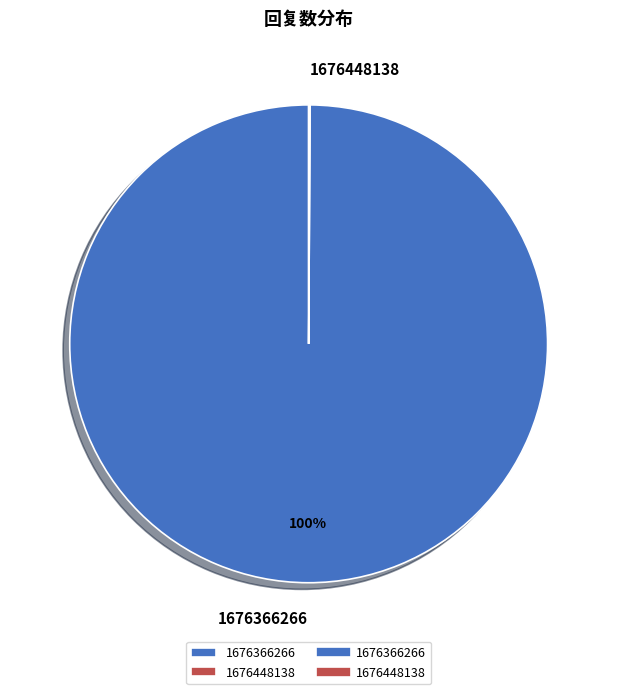

What is the largest slice in the pie chart?

1676366266